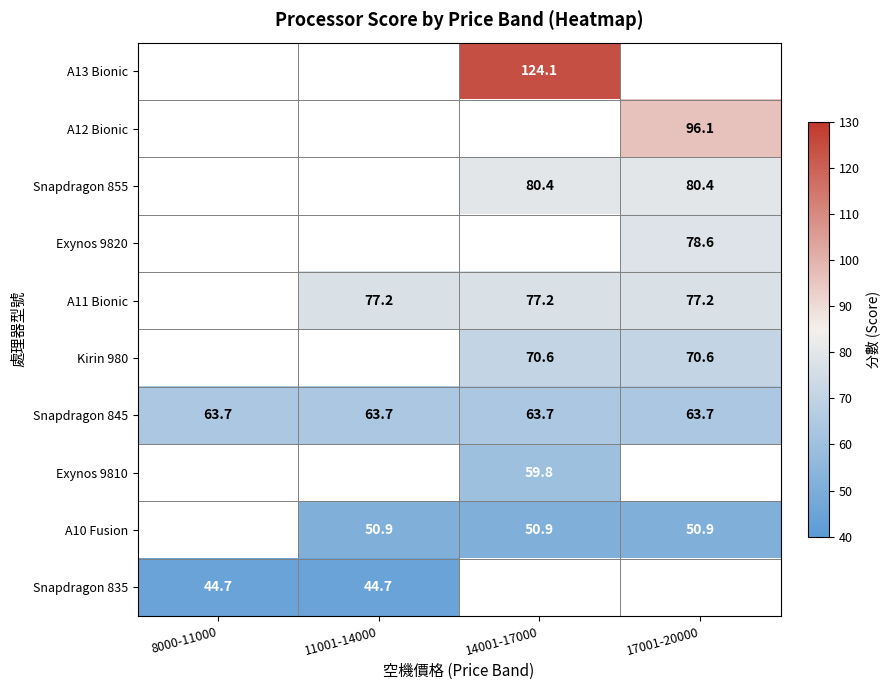

What is the sum of the A11 Bionic values at 11001-14000 and 17001-20000?

154.4